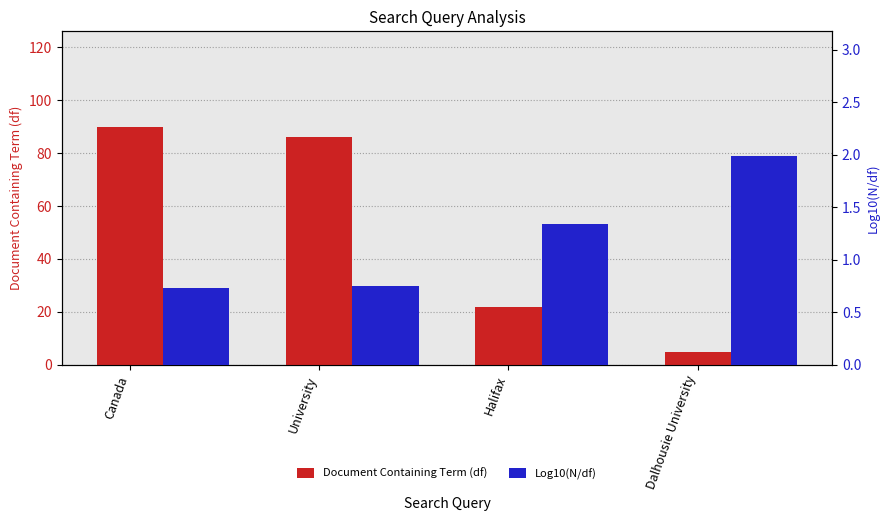

True or false: Document Containing Term (df) has a value of 132.6 at Canada.

False